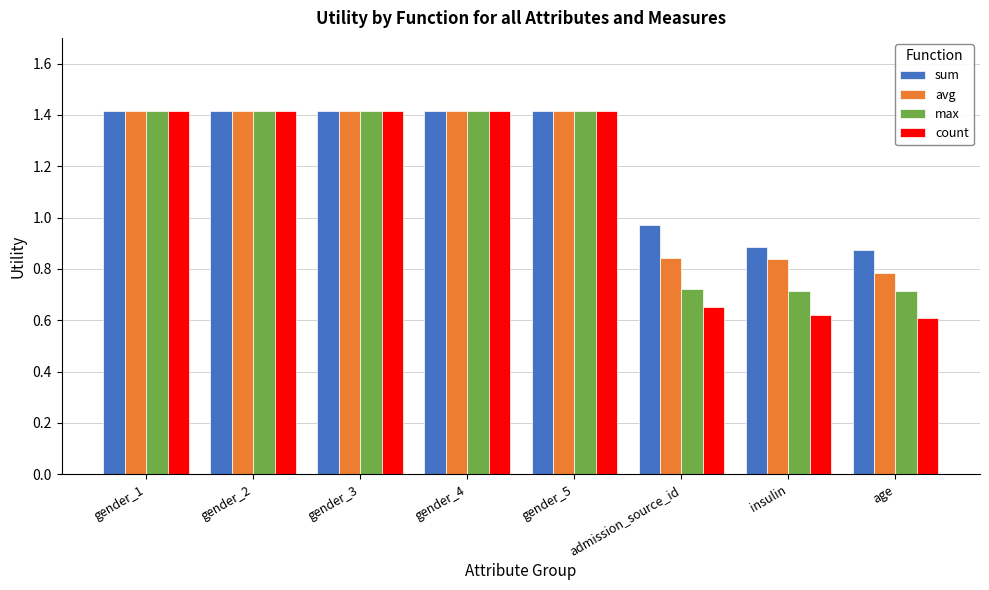

What is the maximum value for count?

1.4